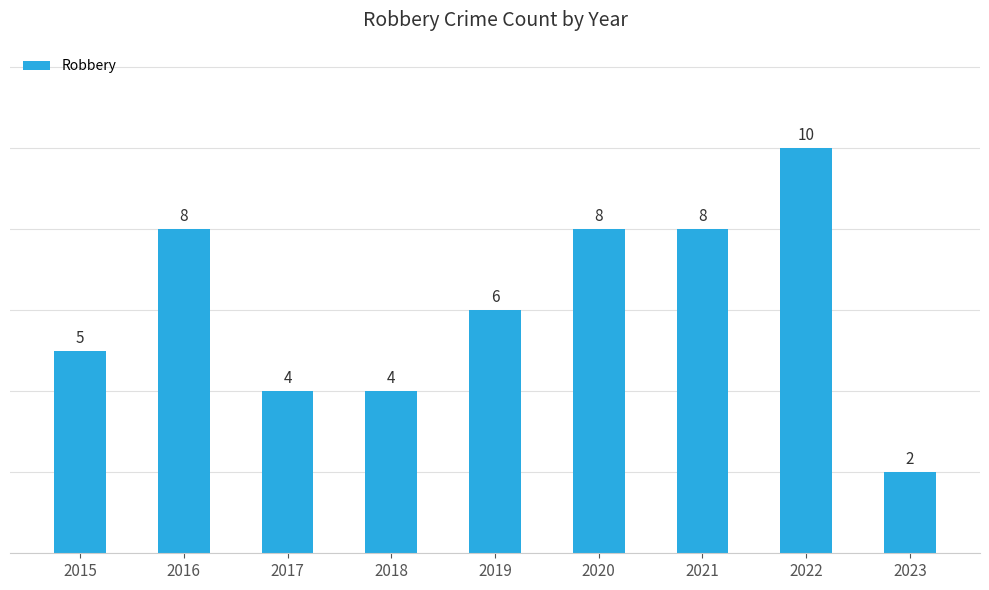

Where is the data nearest to the value 6?

2019